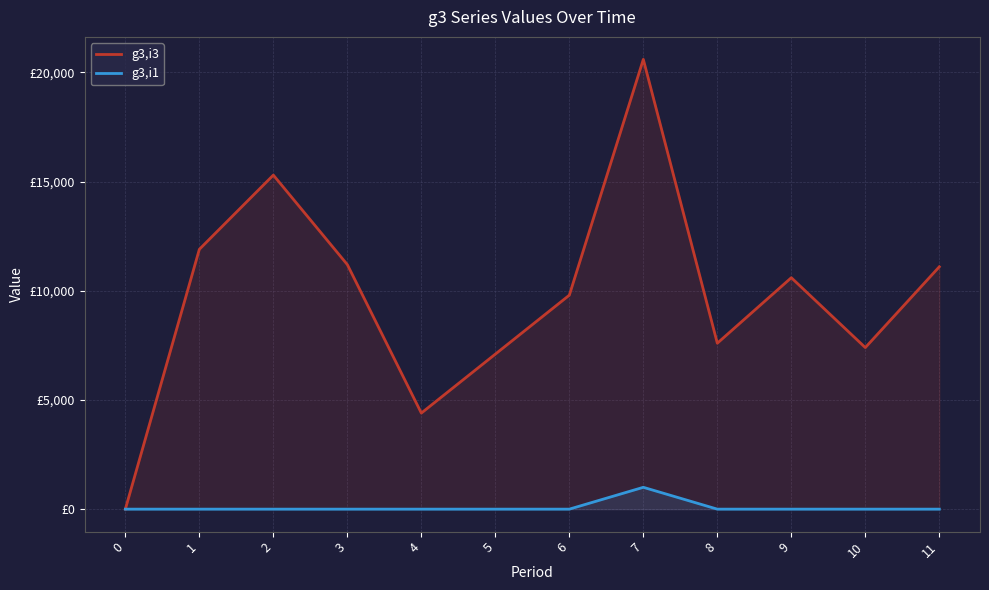

Reading left to right, list all the values displayed in this chart.

g3,i3: 0	11900	15300	11200	4400	7100	9800	20600	7600	10600	7400	11100
g3,i1: 0	0	0	0	0	0	0	1000	0	0	0	0